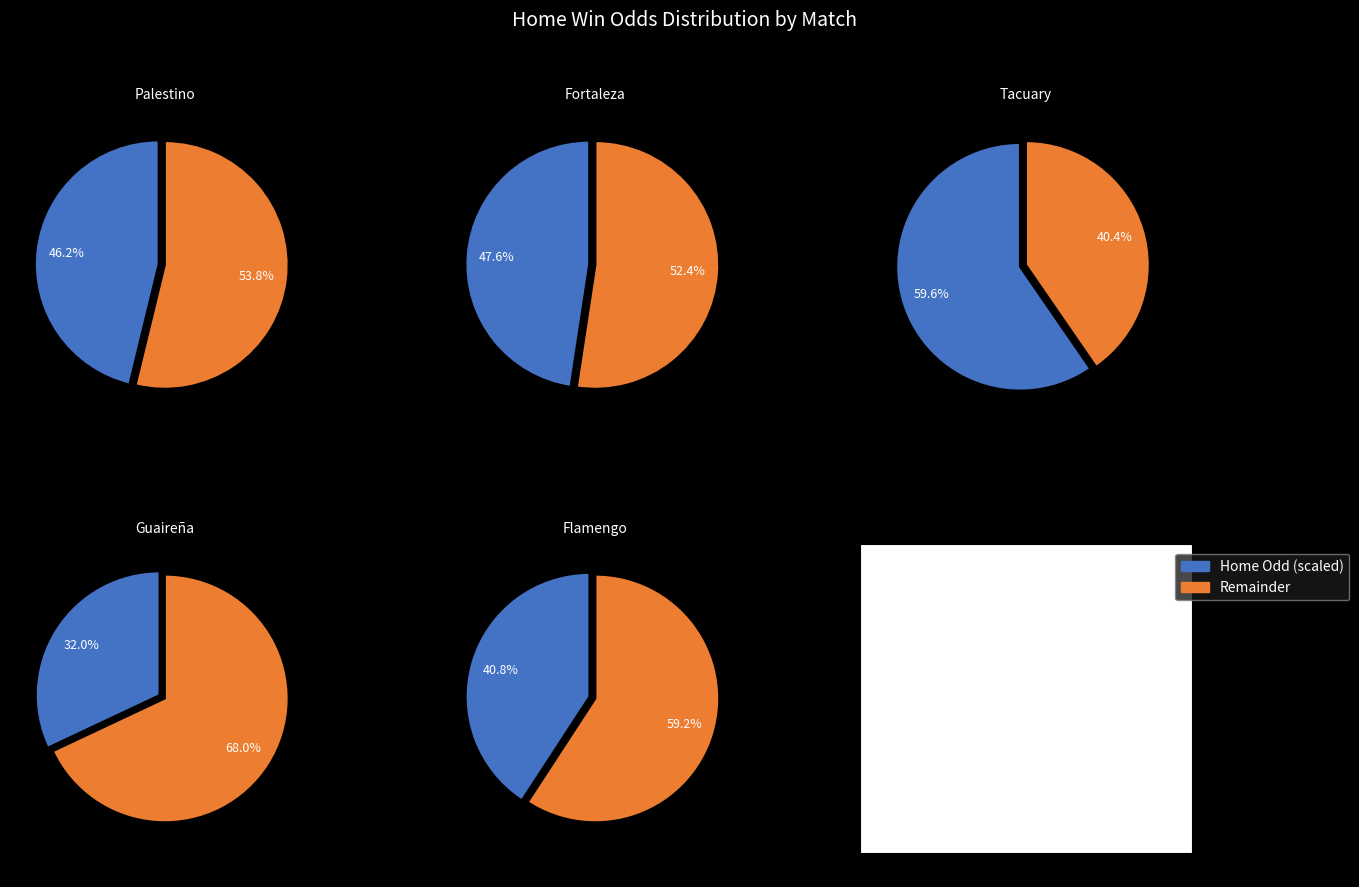

Does Brazil Serie A (Fortaleza) represent more than half of the total?

No